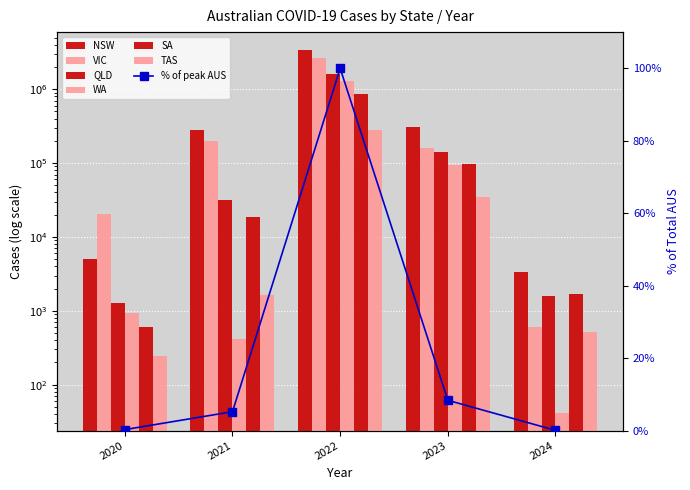

List the series in order of their peak value, highest first.

NSW, VIC, QLD, WA, SA, TAS